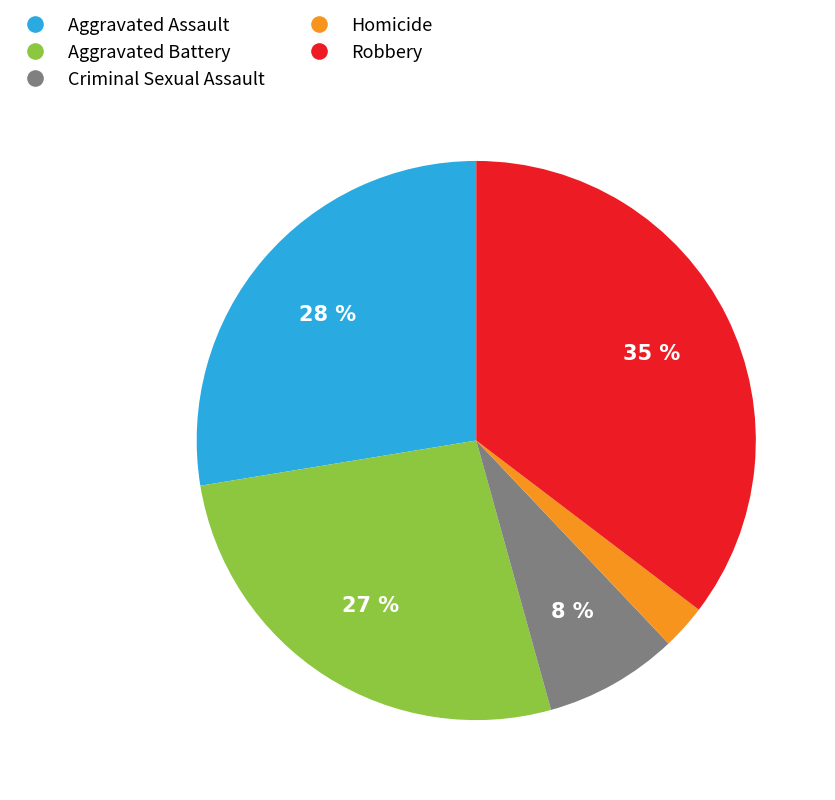

To the nearest percent, what portion does Robbery represent?

35%